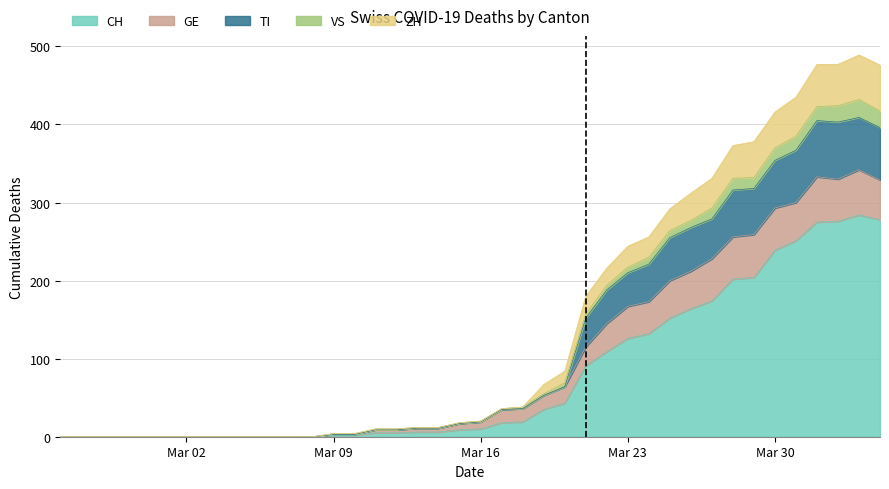

What are all the series names shown in the legend?

CH, GE, TI, VS, ZH